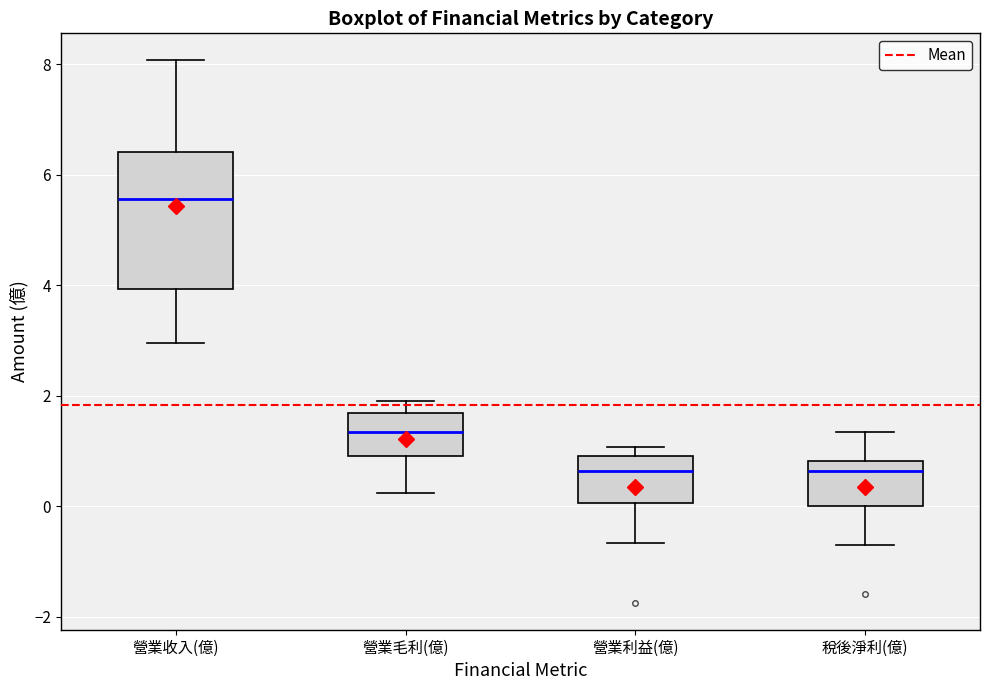

Reading left to right, read every box against the y-axis: the position of its median line, the range the box covers, and the ends of its whiskers. The values are not printed on the chart, so give them approximately, as read against the axis.

營業收入(億): median 5.6, box 4.0 to 6.4, whiskers 3.0 to 8.0
營業毛利(億): median 1.4, box 1.0 to 1.6, whiskers 0.2 to 2.0
營業利益(億): median 0.6, box 0.0 to 1.0, whiskers -0.6 to 1.0 (just above the box's upper edge)
稅後淨利(億): median 0.6, box 0.0 to 0.8, whiskers -0.6 to 1.4